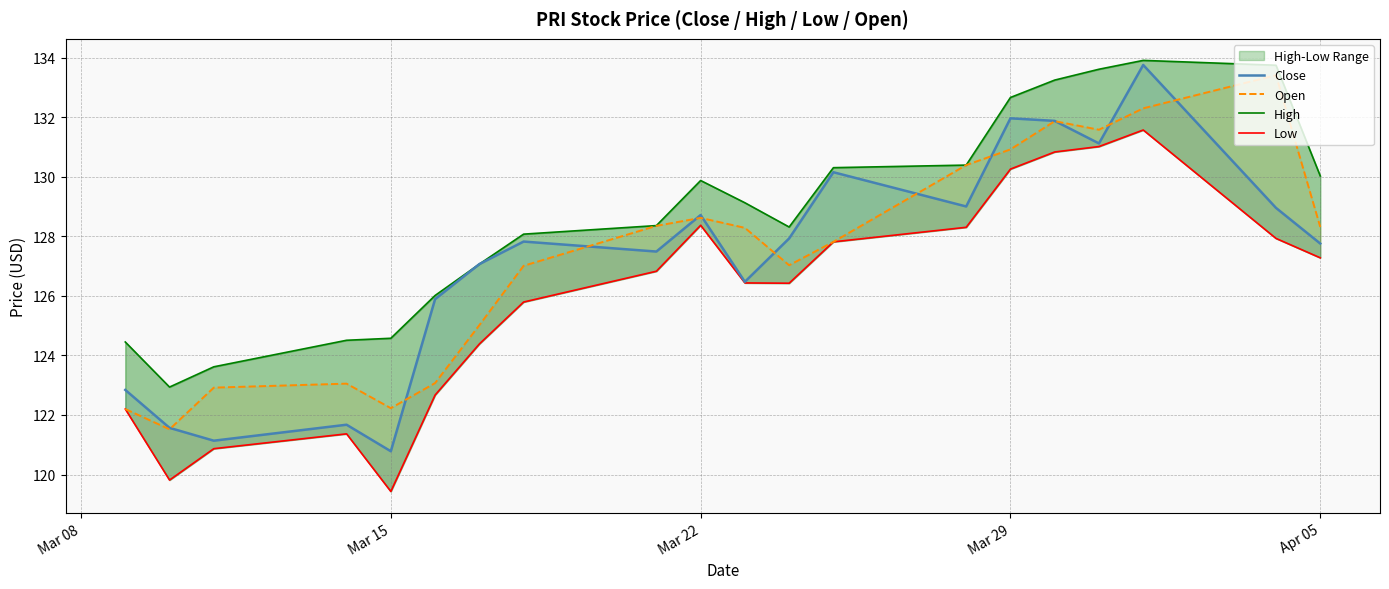

True or false: Low and Open intersect in this chart.

False